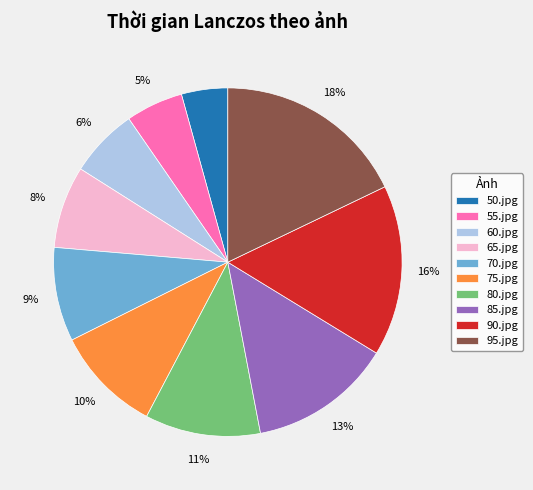

The 95.jpg slice represents 18% of the pie. True or false?

True